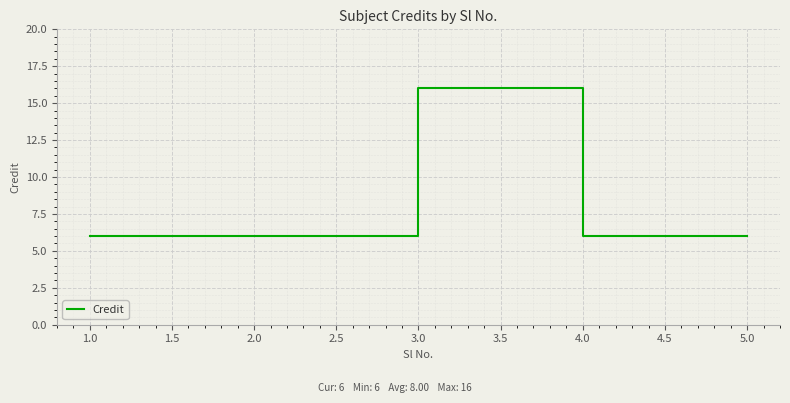

What is the change in value from 1.0 to 3.0?

+10